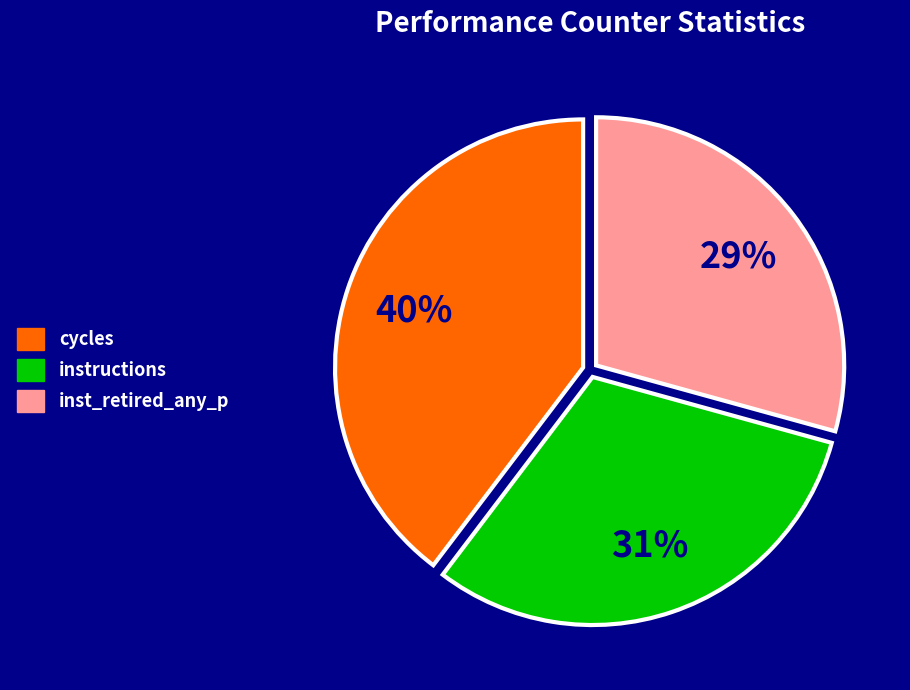

Does any single category account for the majority?

No